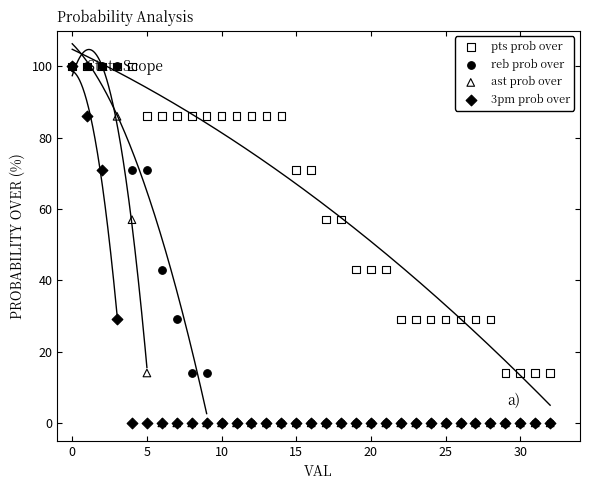

What are all the series names shown in the legend?

pts prob over, reb prob over, ast prob over, 3pm prob over